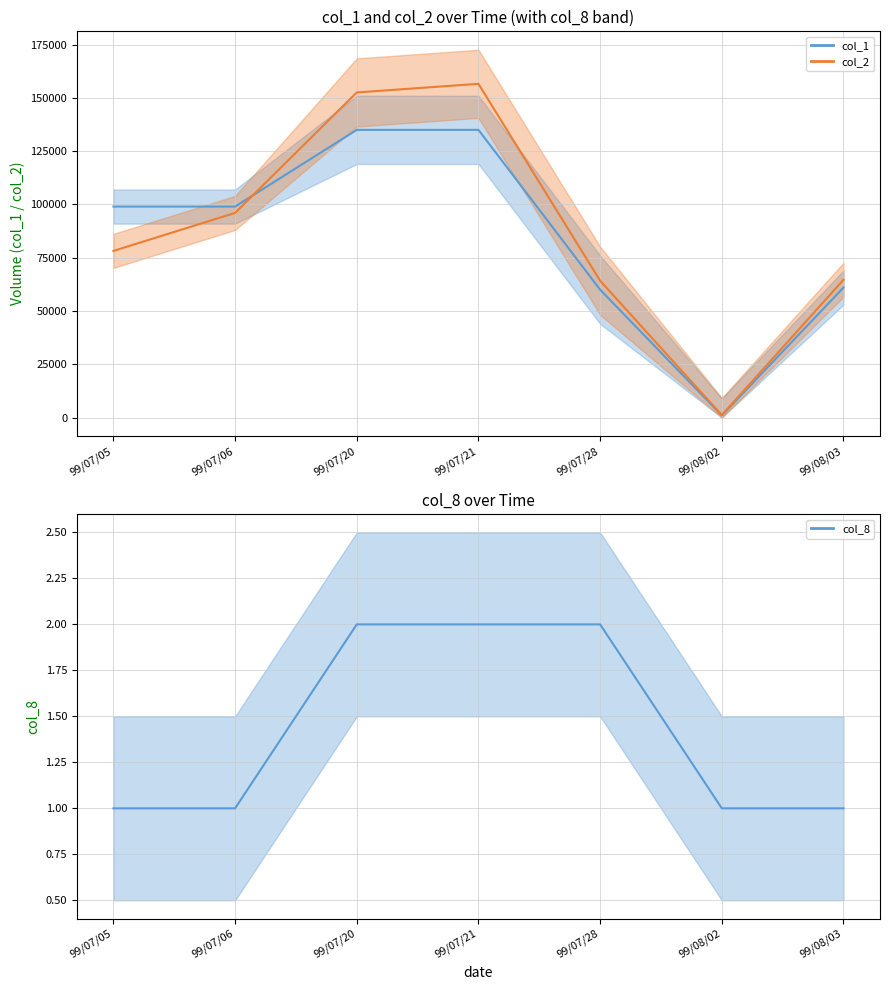

What is the total value across all series at 99/08/03?

125661